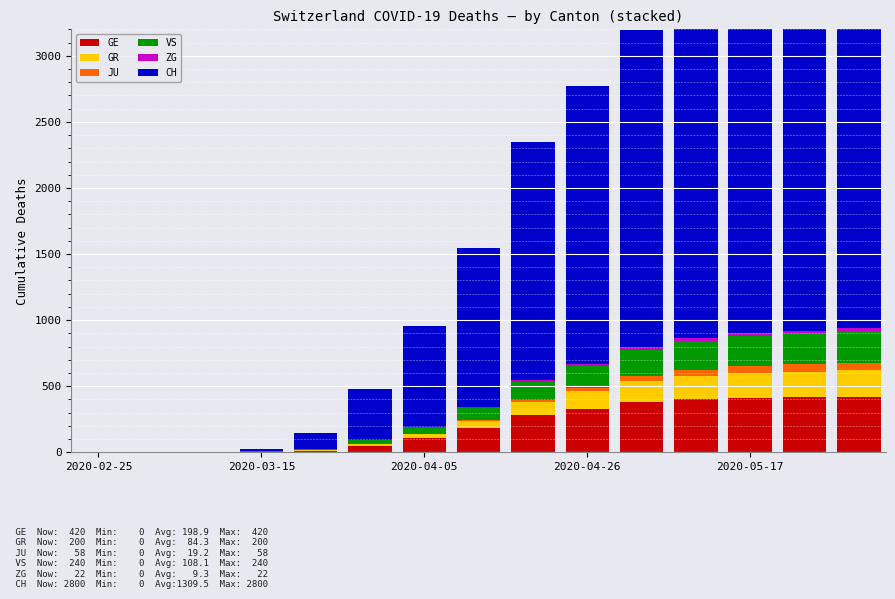

Between 5 and 14, which series saw the biggest shift?

CH